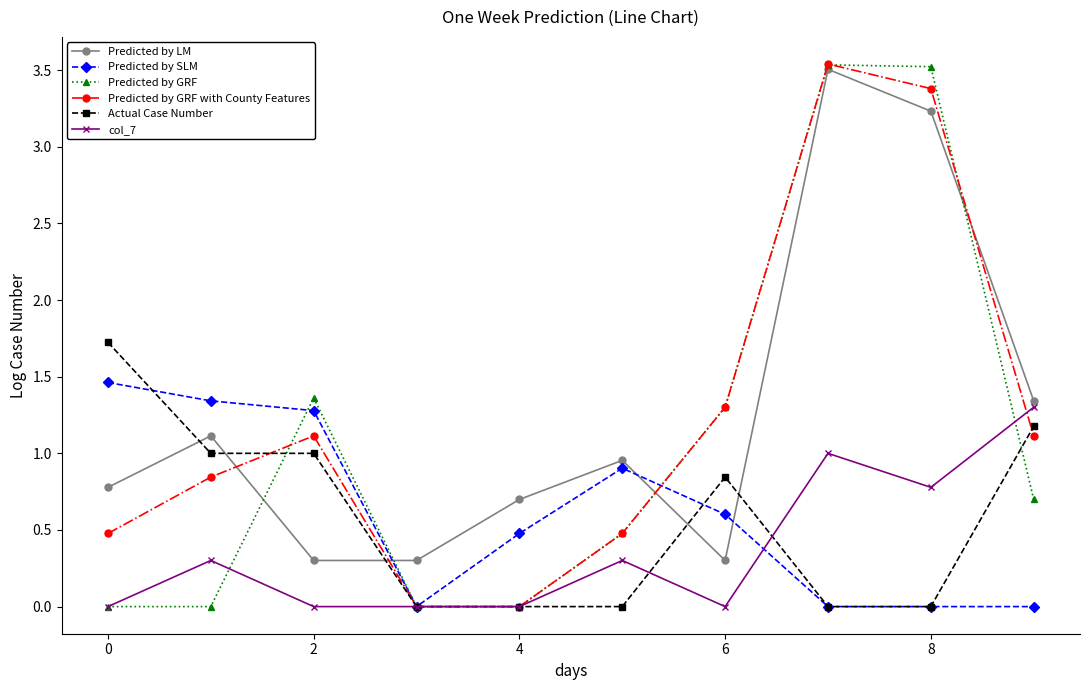

Which series ends up on top after the final intersection of Predicted by LM and Predicted by SLM?

Predicted by LM